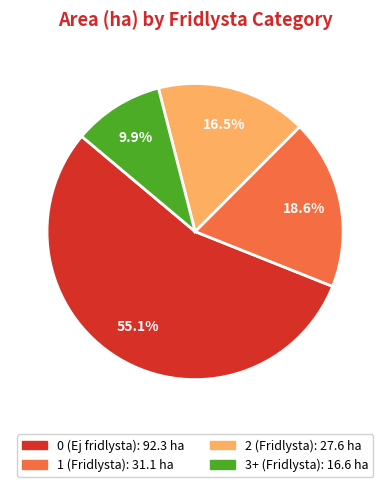

To the nearest percent, what is the difference between the largest and smallest slice percentages?

45%